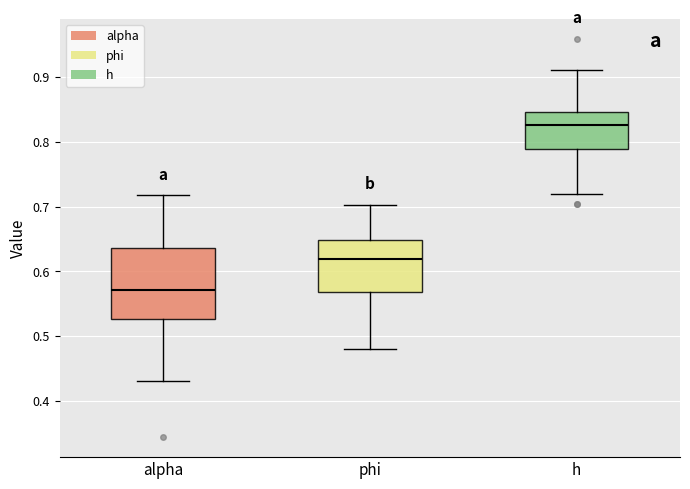

Which box is the tallest, from its lower edge to its upper edge?

alpha